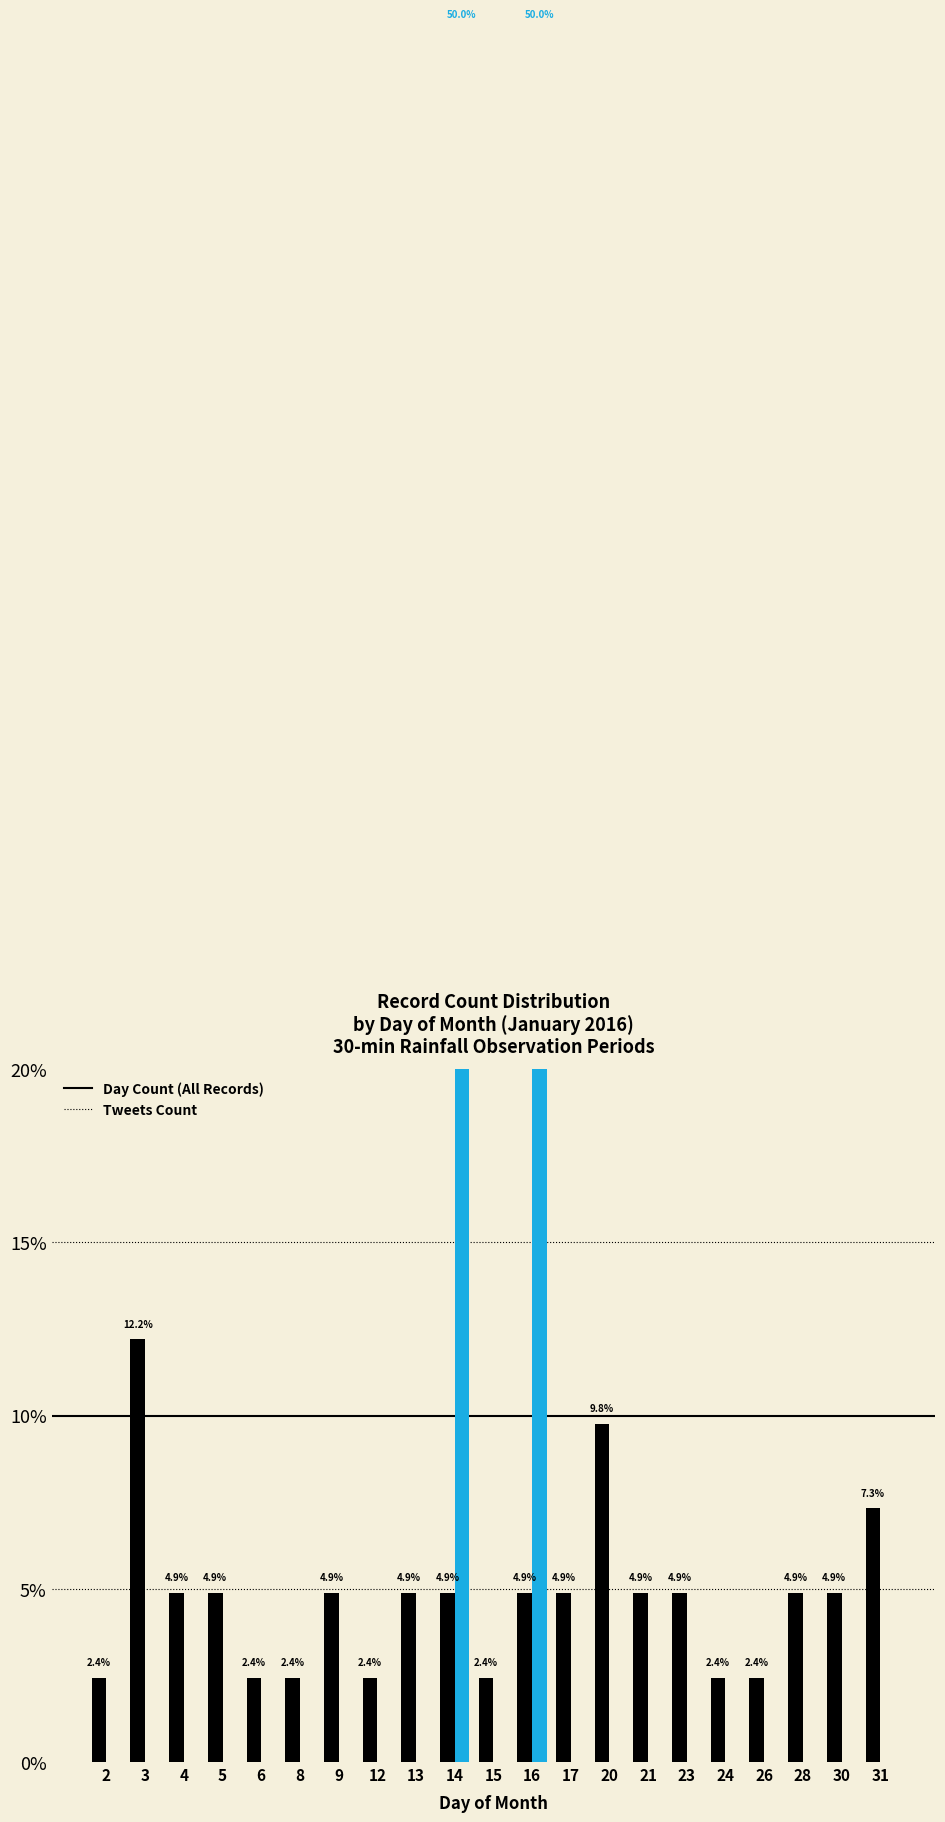

Which series changed the most between 3 and 31?

Day Count